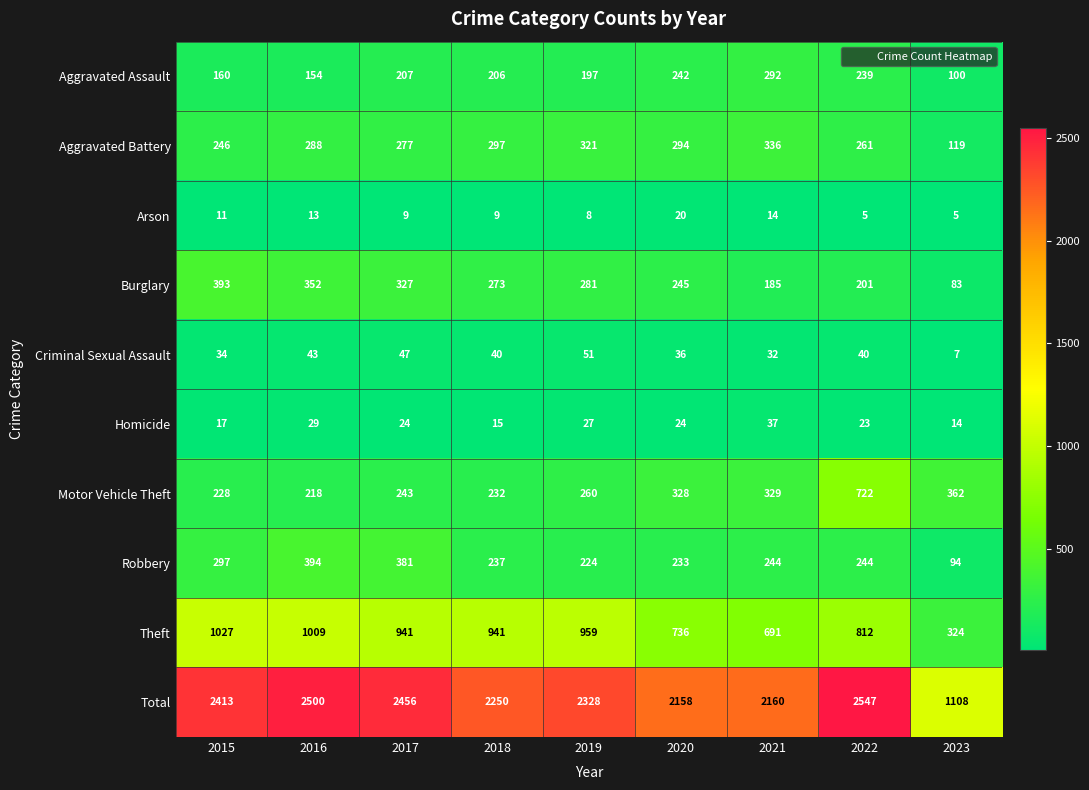

Rank the series by their maximum value, from lowest to highest.

Arson, Homicide, Criminal Sexual Assault, Aggravated Assault, Aggravated Battery, Burglary, Robbery, Motor Vehicle Theft, Theft, Total